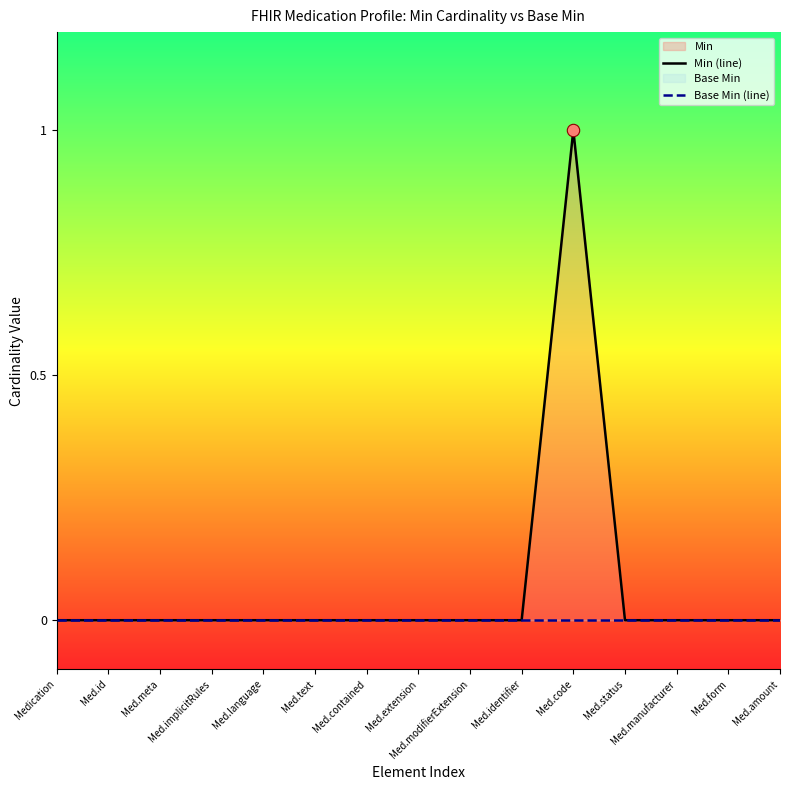

Which series has the largest Y range (max minus min)?

Min (line)